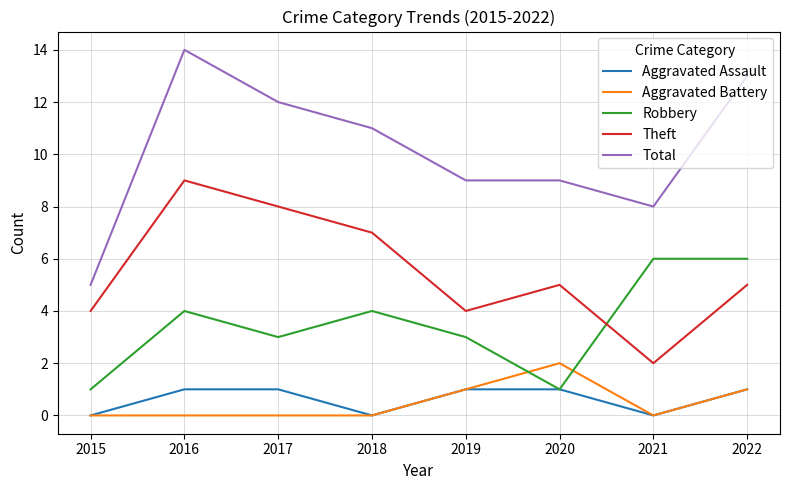

At which category does Robbery reach its first local valley?

2017